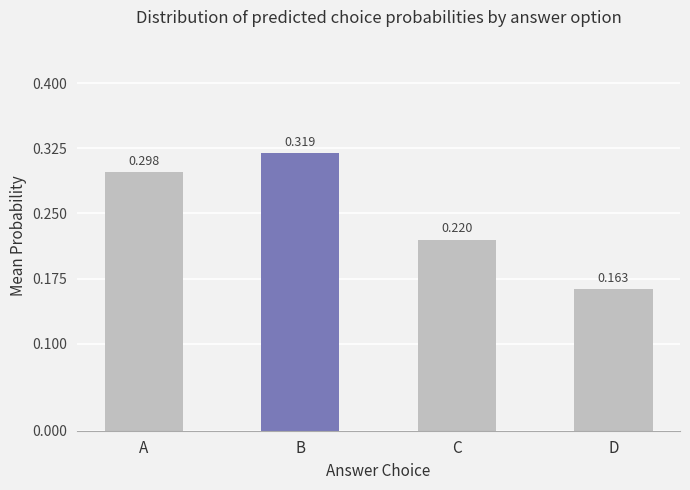

Which label corresponds to the smallest value in the chart?

D